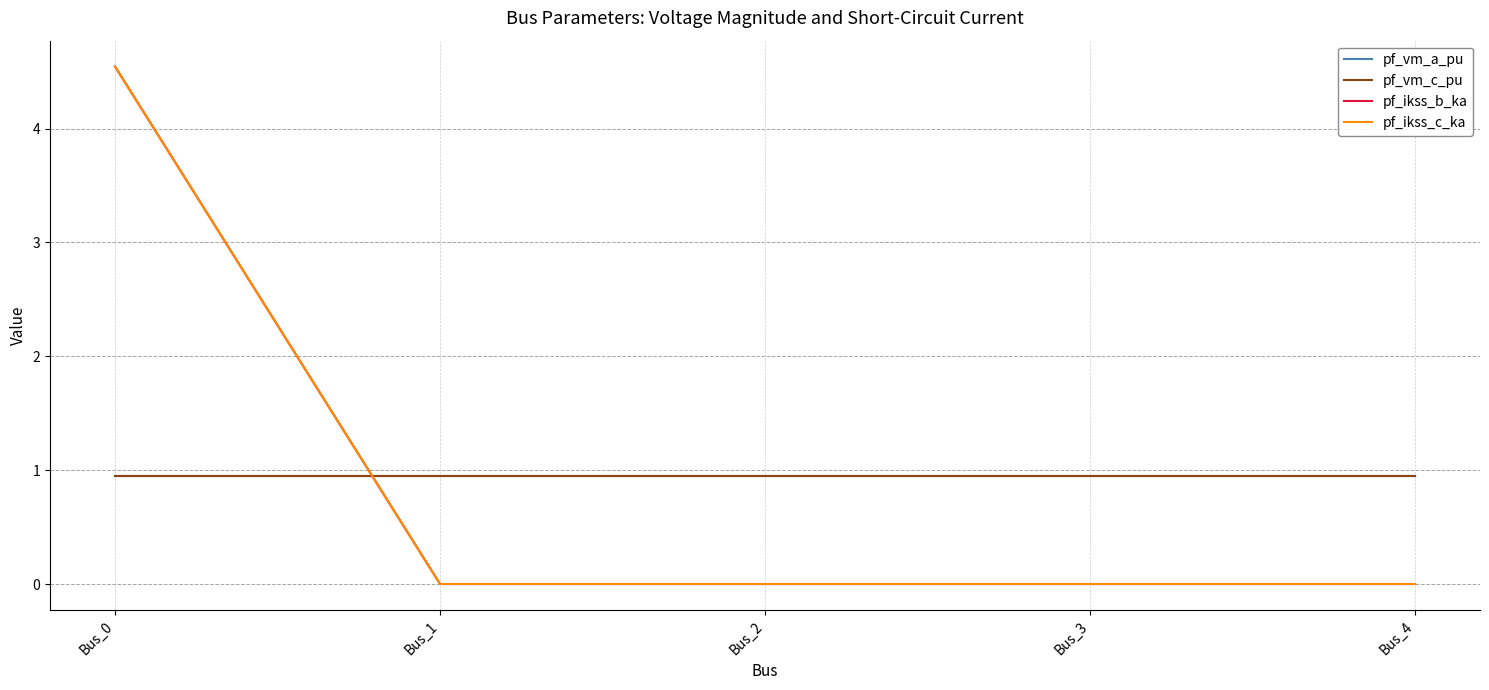

Is this an area chart (filled region under the line)?

No